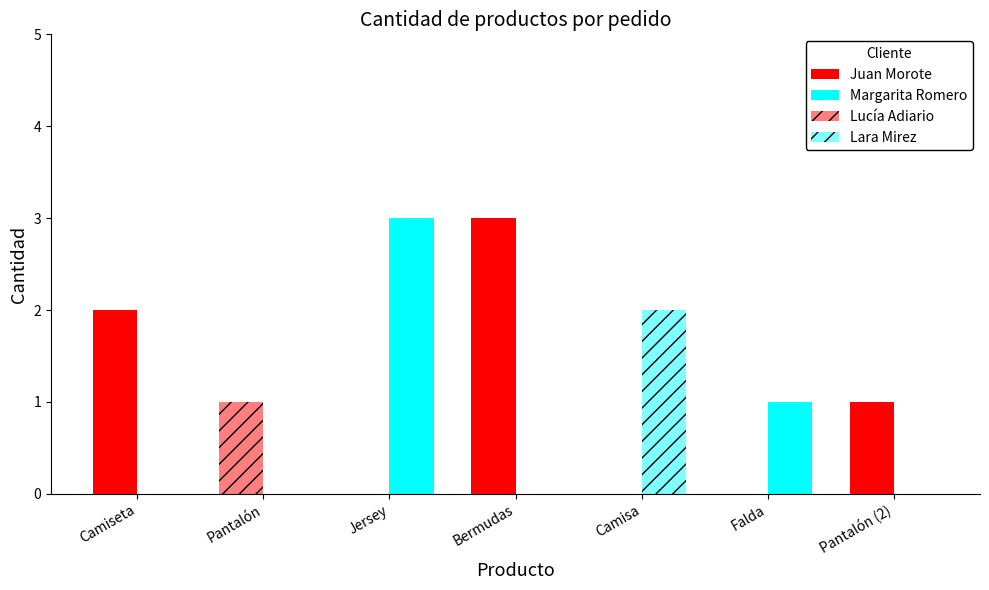

Which category has the highest value across all series?

Bermudas